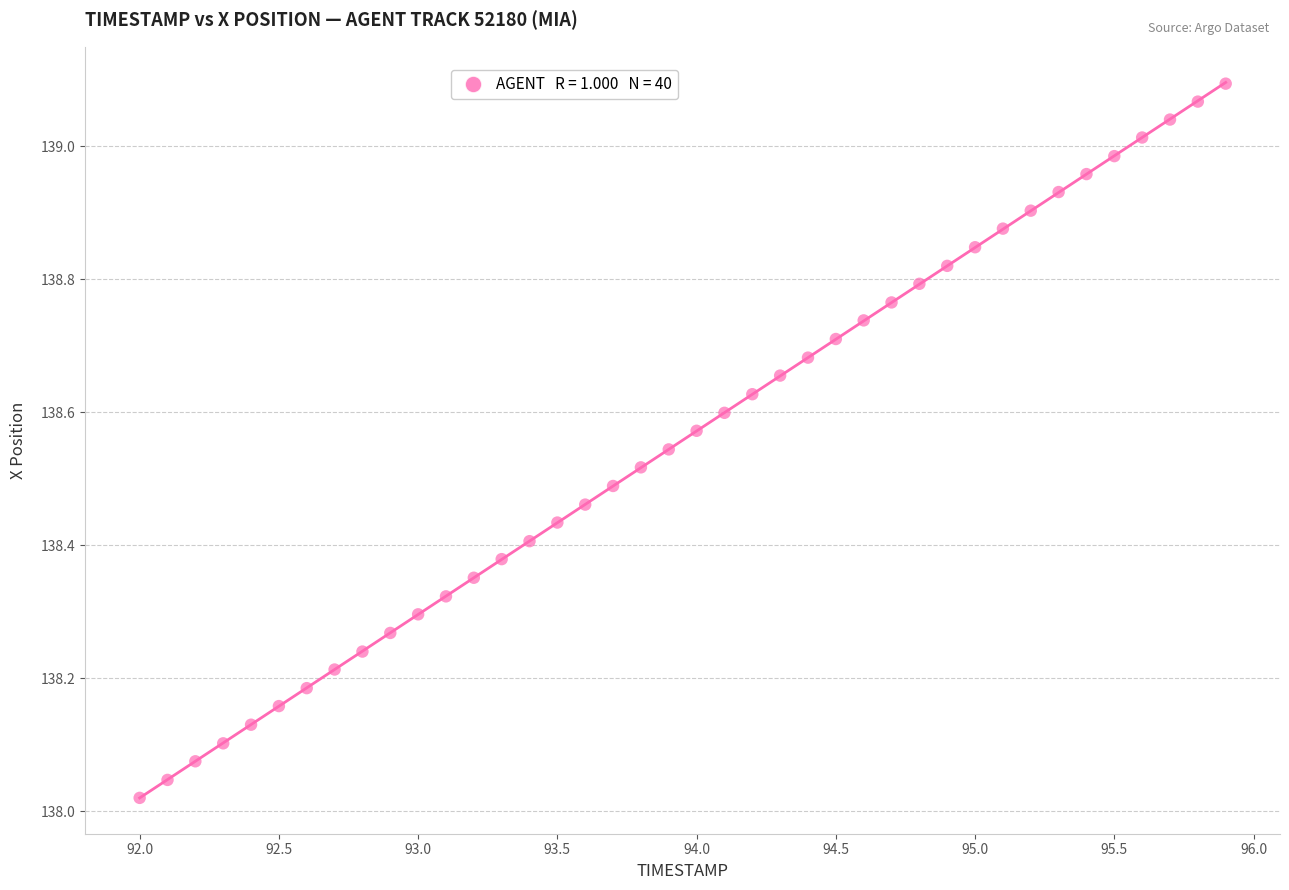

What is the range of X values (max minus min)?

3.9